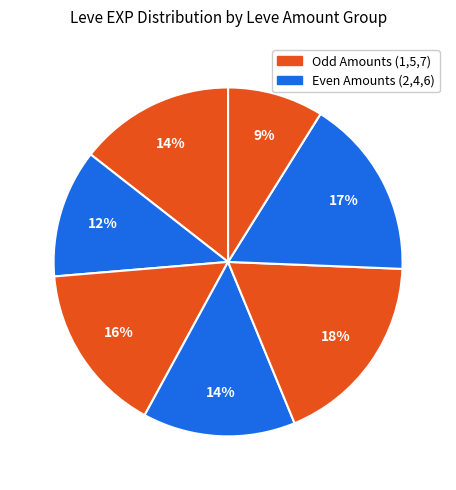

Count the number of slices in the pie.

7